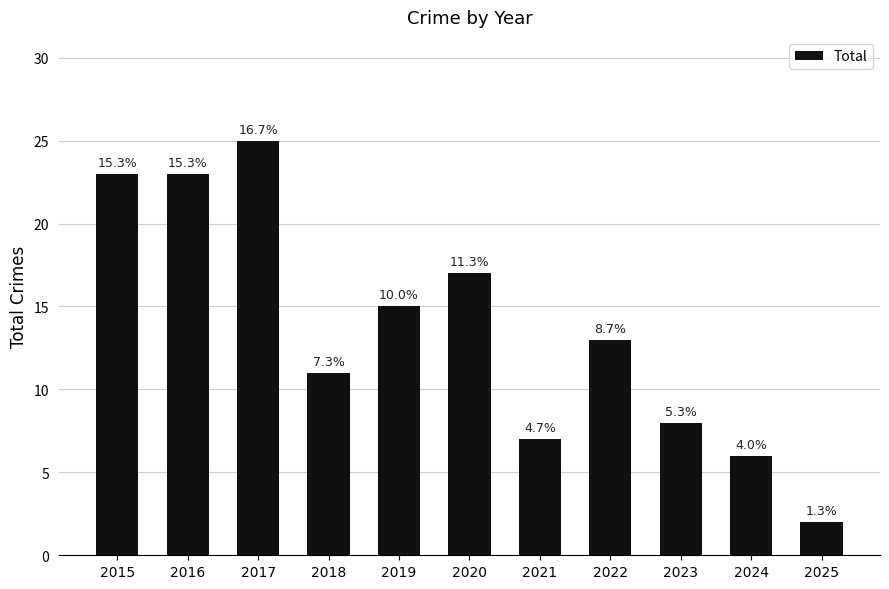

How many bars are there in total?

11